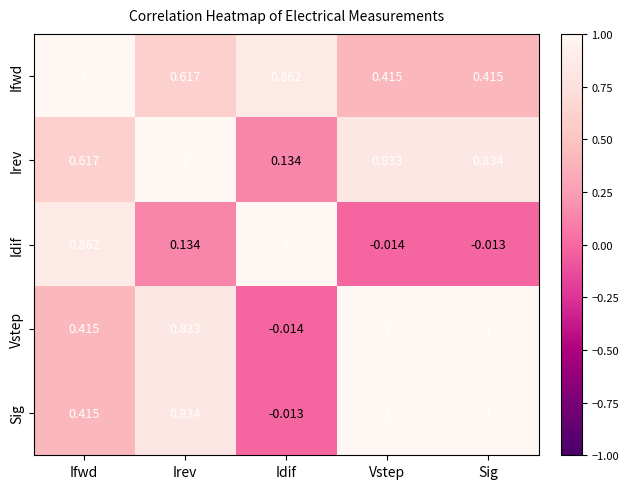

At which label does Vstep first exceed 0?

Ifwd